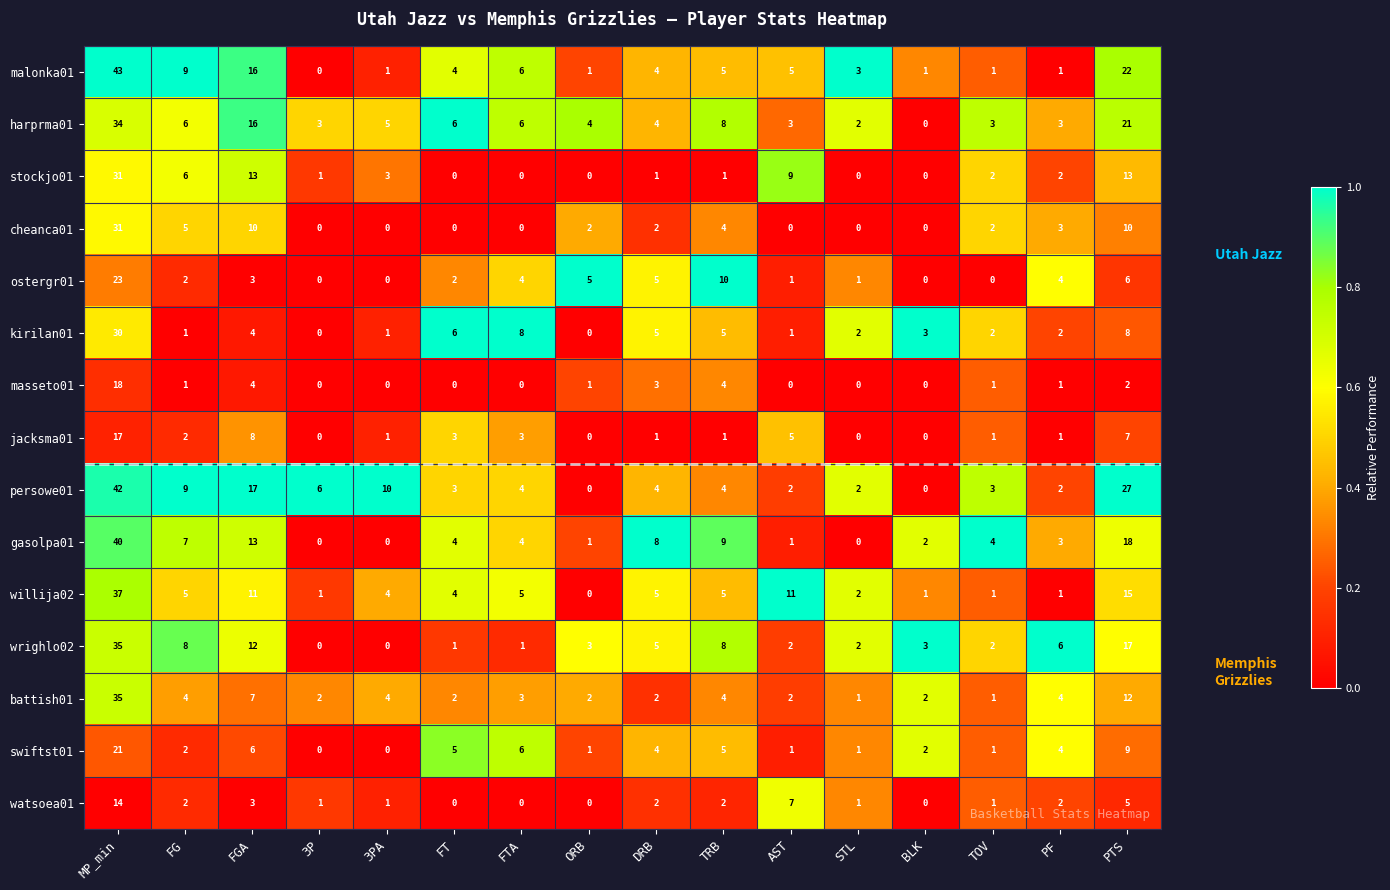

What is the difference between the highest and lowest values at 3PA?

10